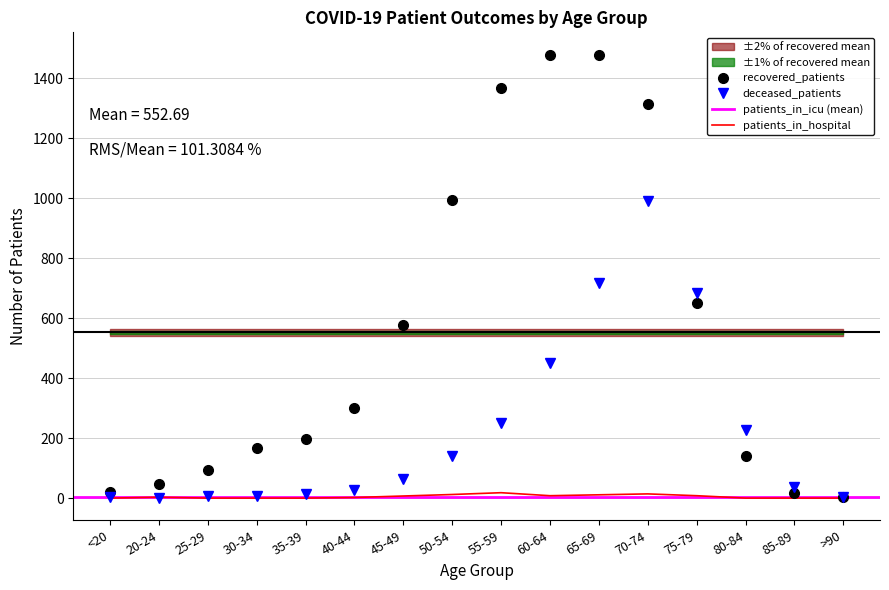

How many values in the recovered_patients series are below 299?

8